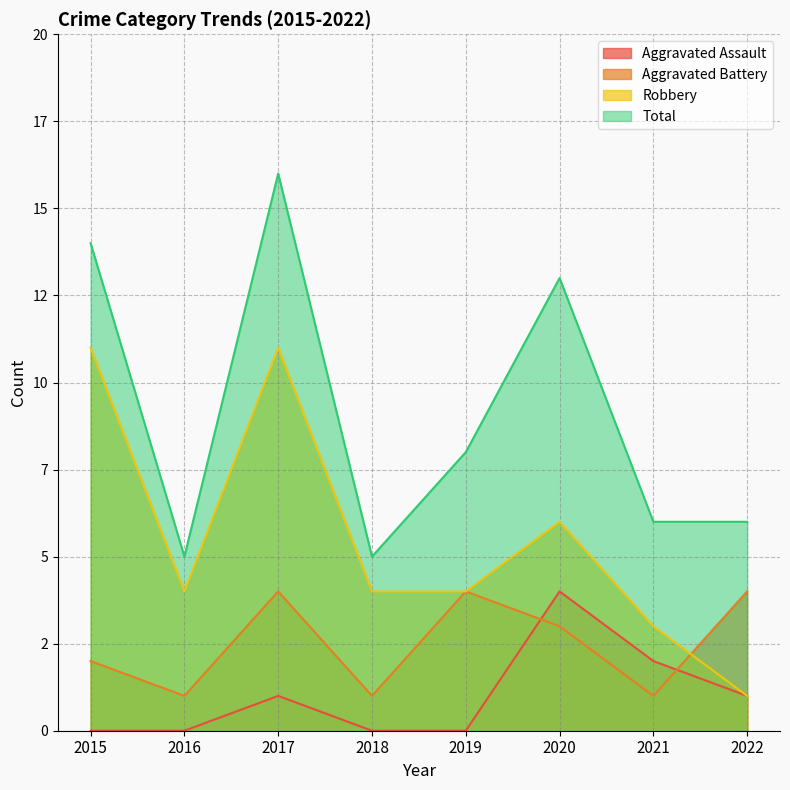

In Robbery, how many points are higher than both neighbors (excluding endpoints)?

2